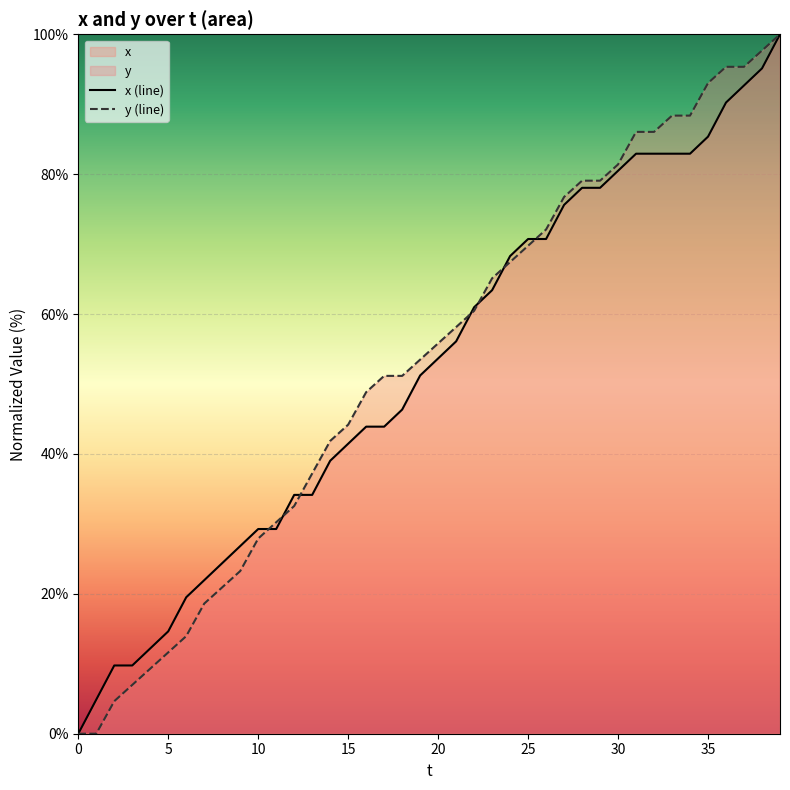

Where does the y (line) series first go above 55?

20